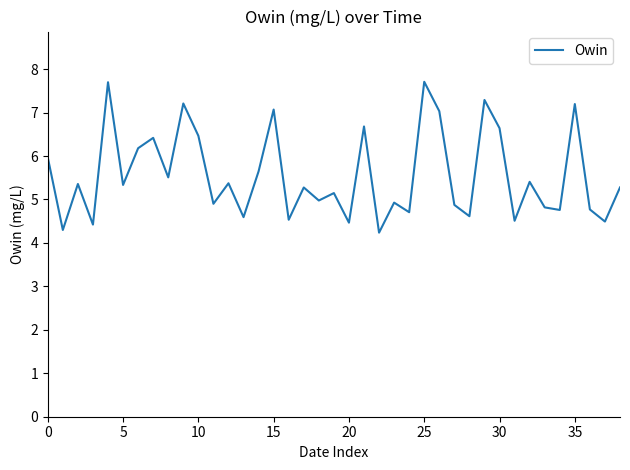

What is the smallest value displayed?

4.2